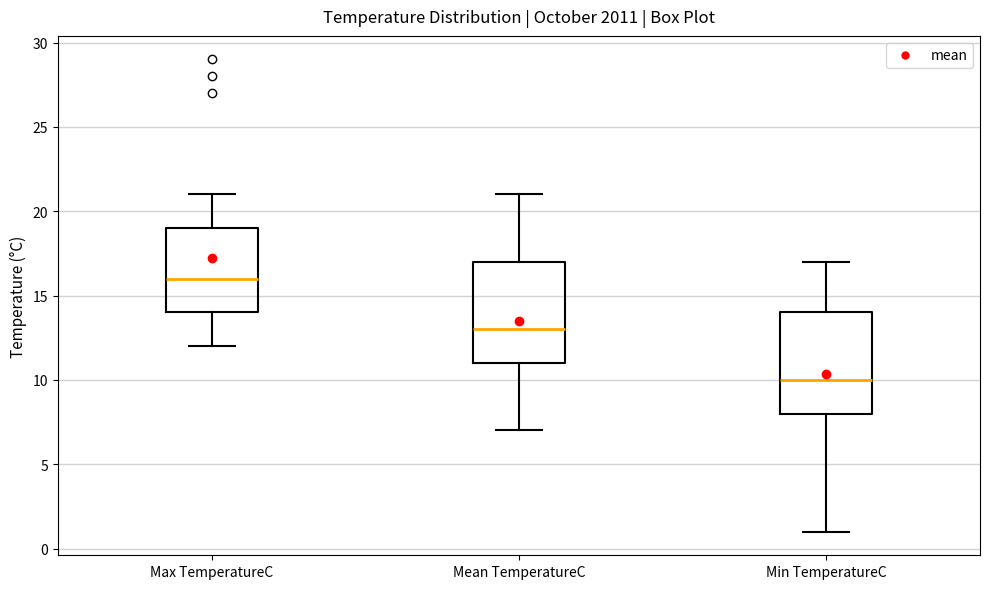

Reading left to right, read every box against the y-axis: the position of its median line, the range the box covers, and the ends of its whiskers. The values are not printed on the chart, so give them approximately, as read against the axis.

Max TemperatureC: median 16, box 14 to 19, whiskers 12 to 21
Mean TemperatureC: median 13, box 11 to 17, whiskers 7 to 21
Min TemperatureC: median 10, box 8 to 14, whiskers 1 to 17